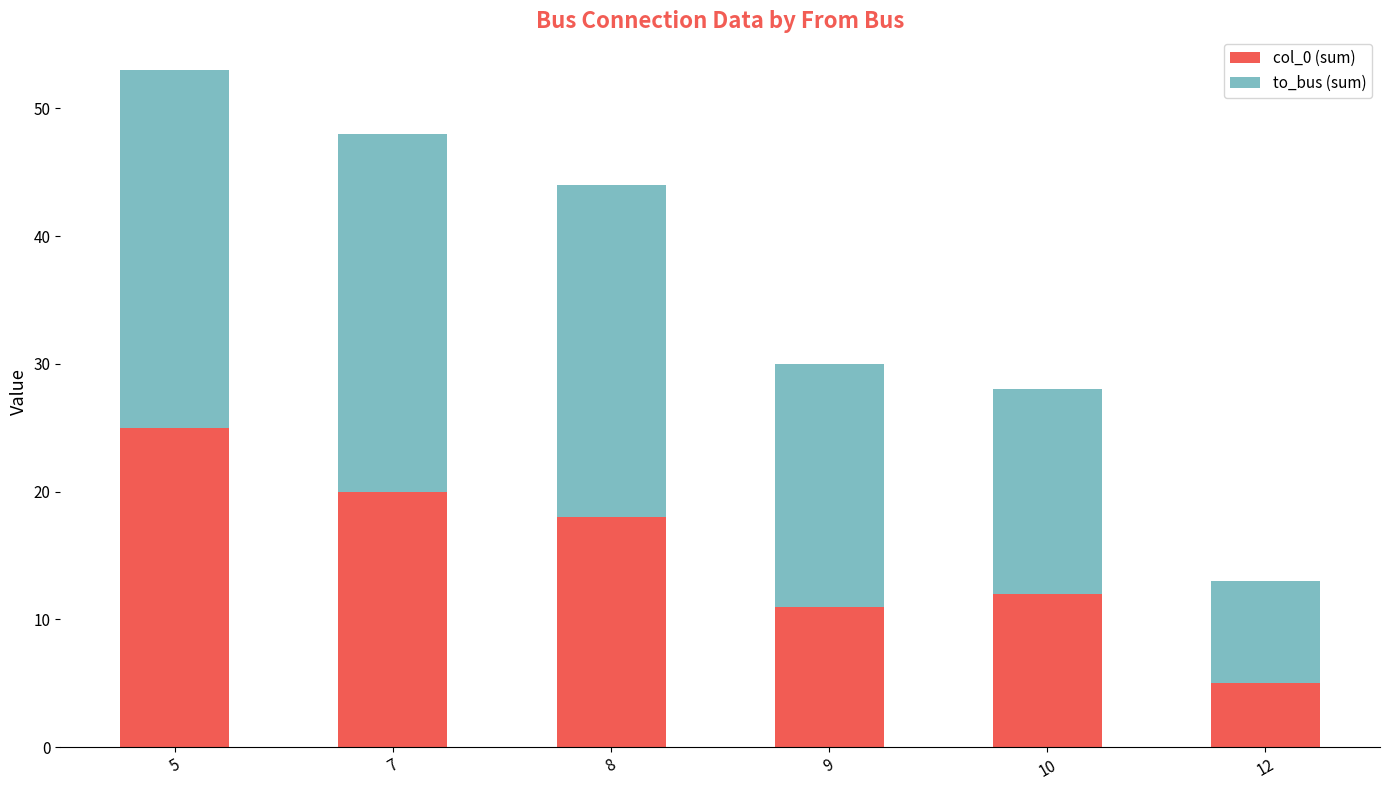

At which label does col_0 (sum) reach its peak?

5